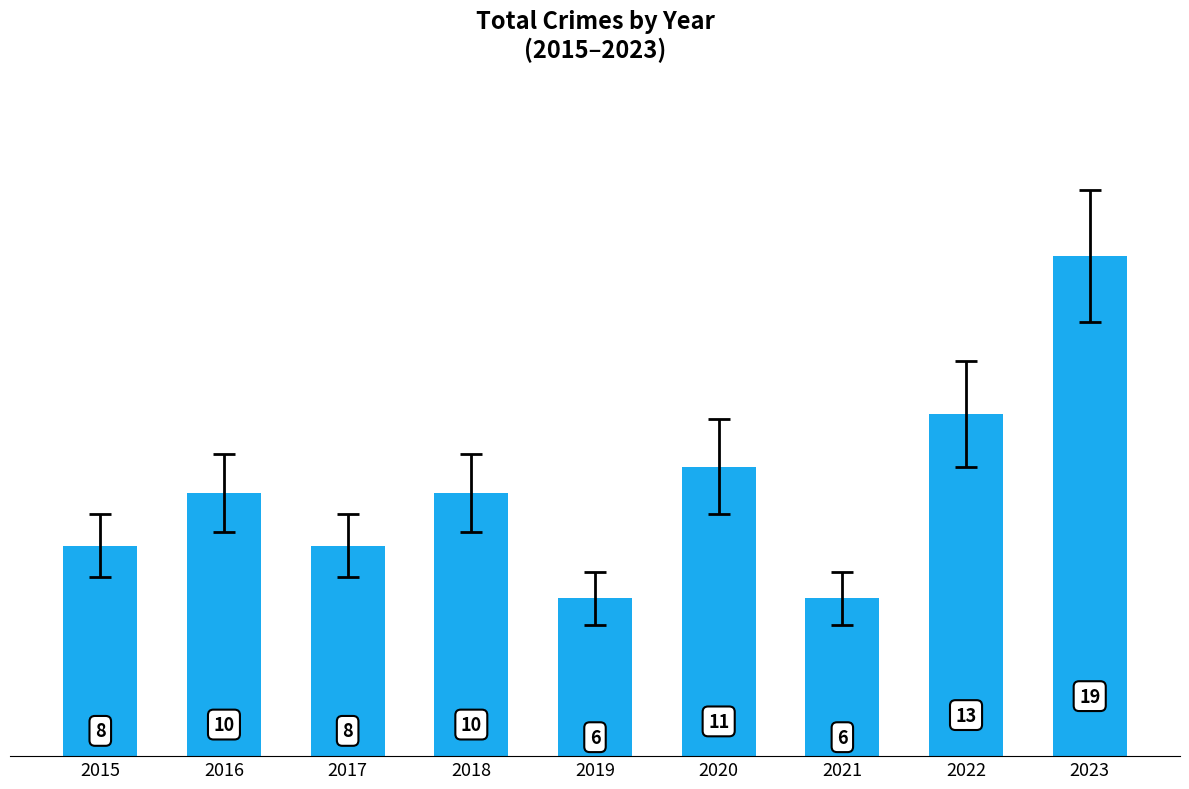

The value at 2022 is 13. True or false?

True